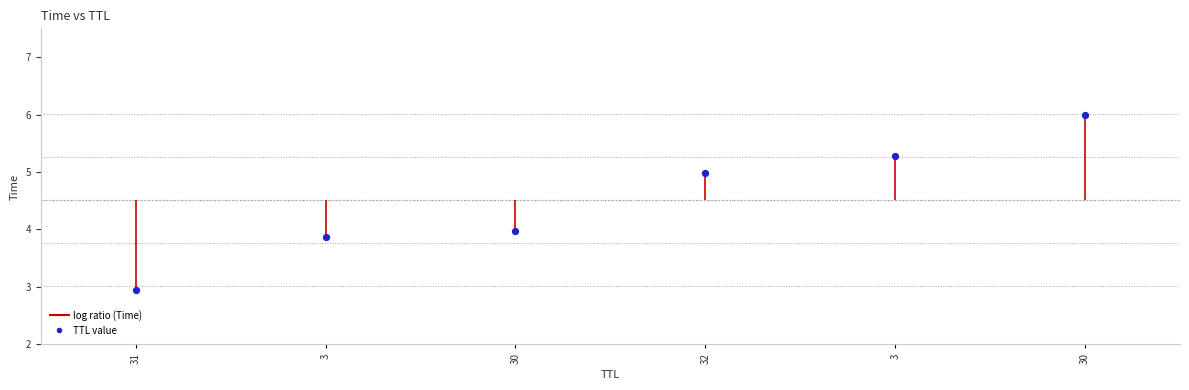

What is the average Y value?

4.5